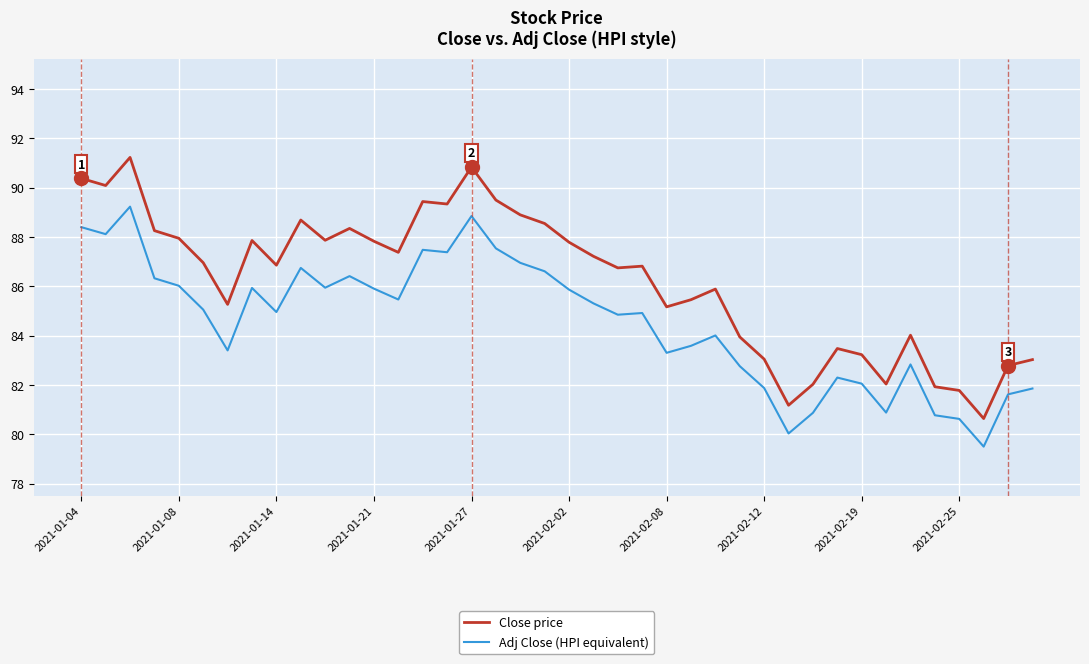

What is the minimum value for Close price?

80.6